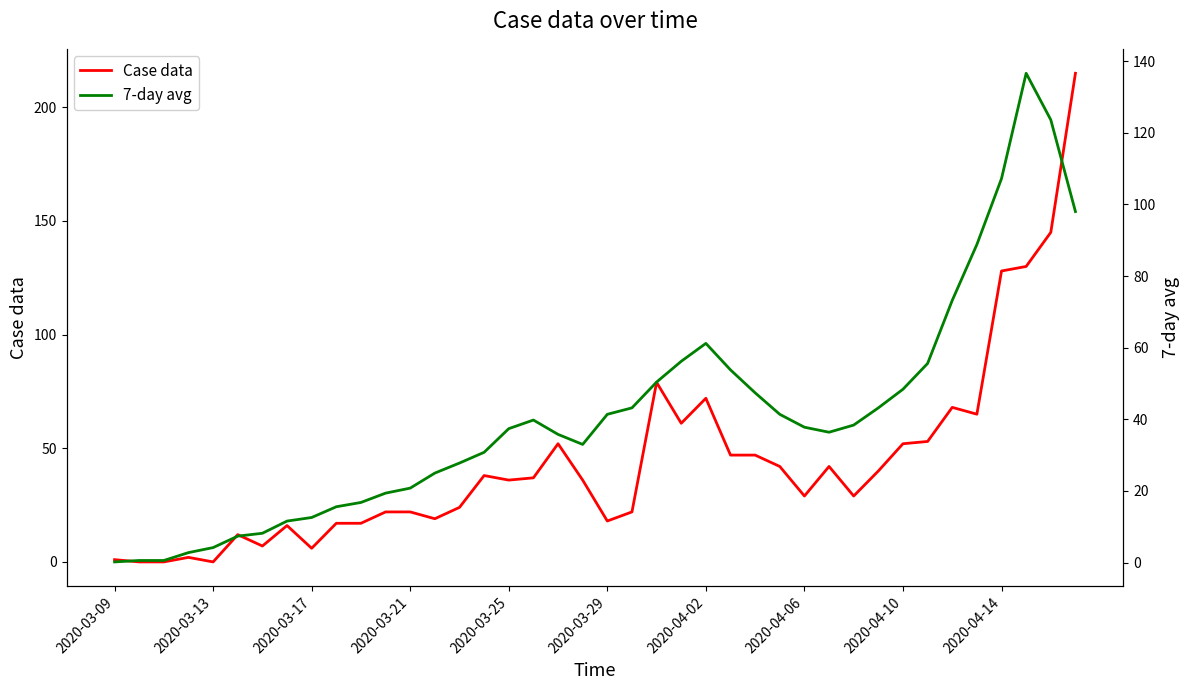

At which label is Case data closest to 107?

2020-04-14